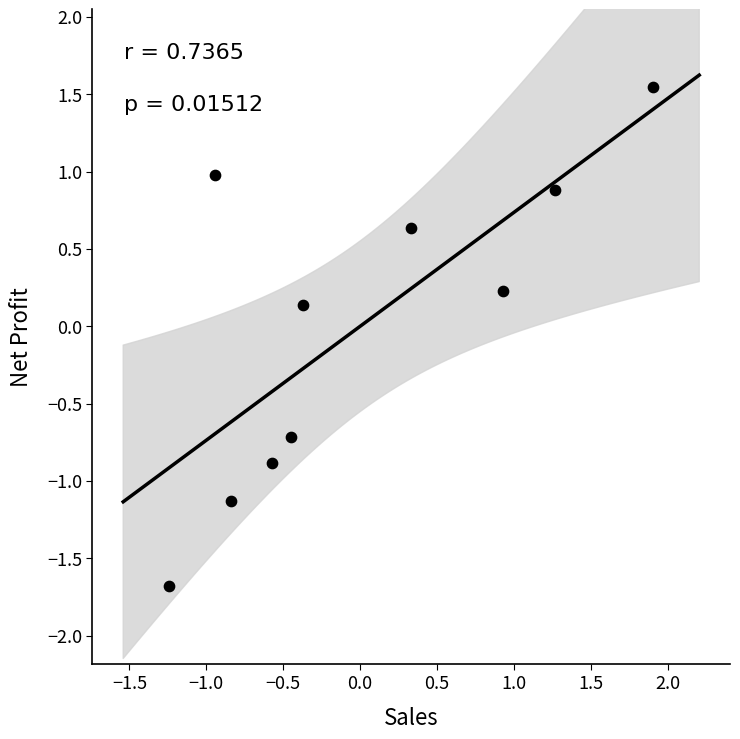

What is the range of Y values (max minus min)?

3.2